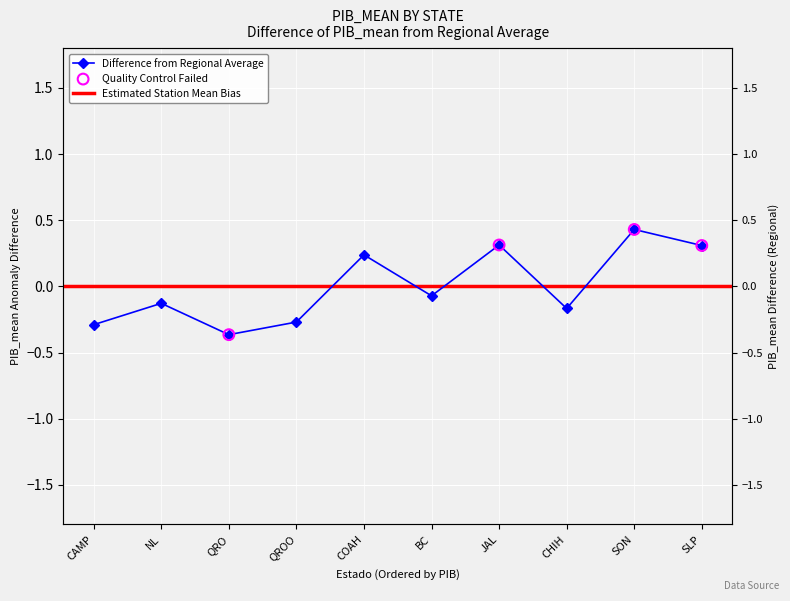

Between COAH and SLP, which is larger?

SLP